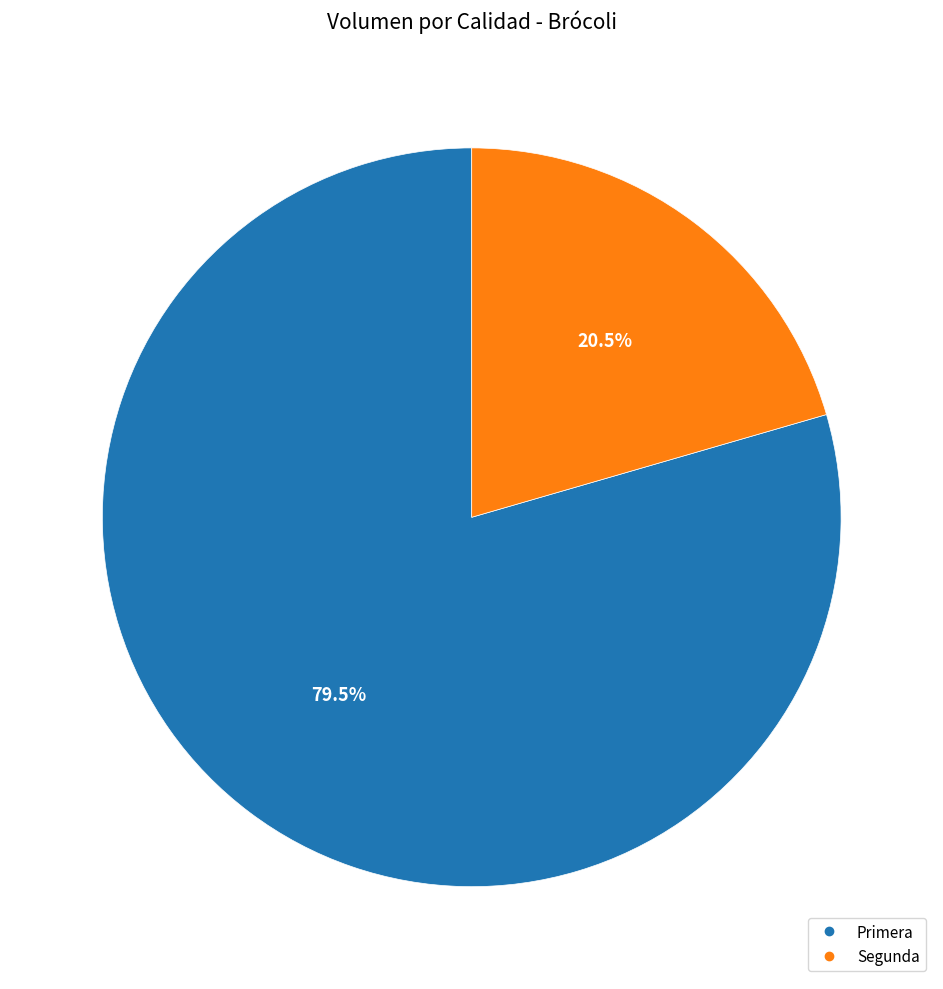

Which slice represents more than half of the pie?

Primera